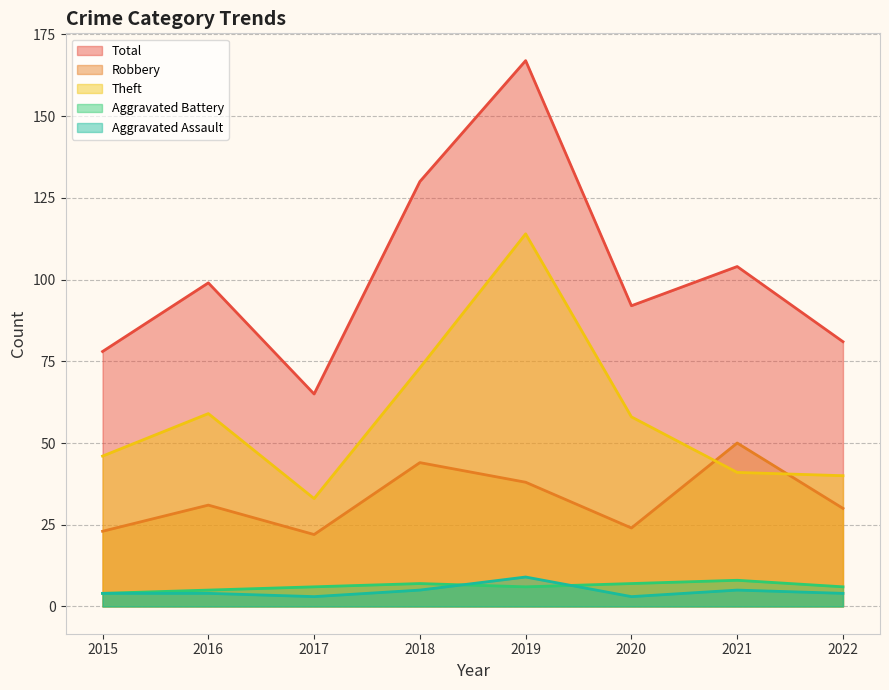

Does the chart display data point markers on the line(s)?

No